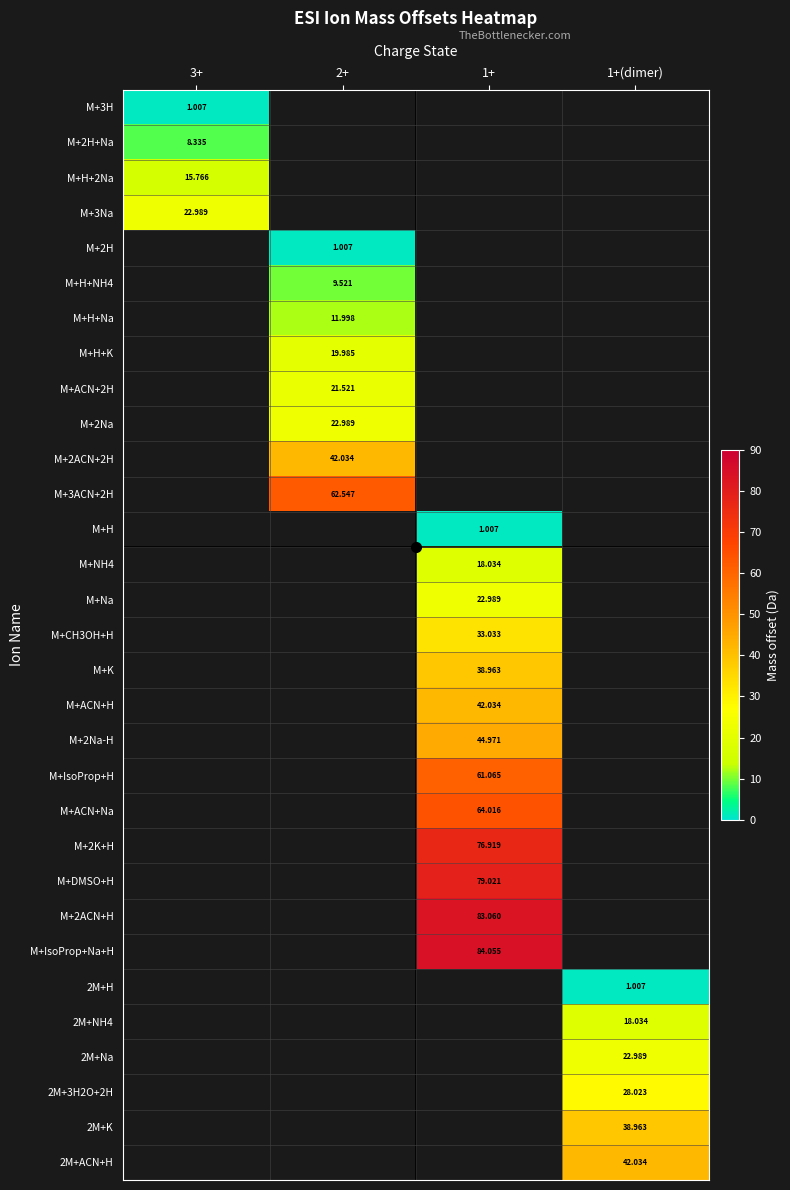

Is the value of M+3ACN+2H at 2+ greater than the value of 2M+Na at 1+(dimer)?

Yes